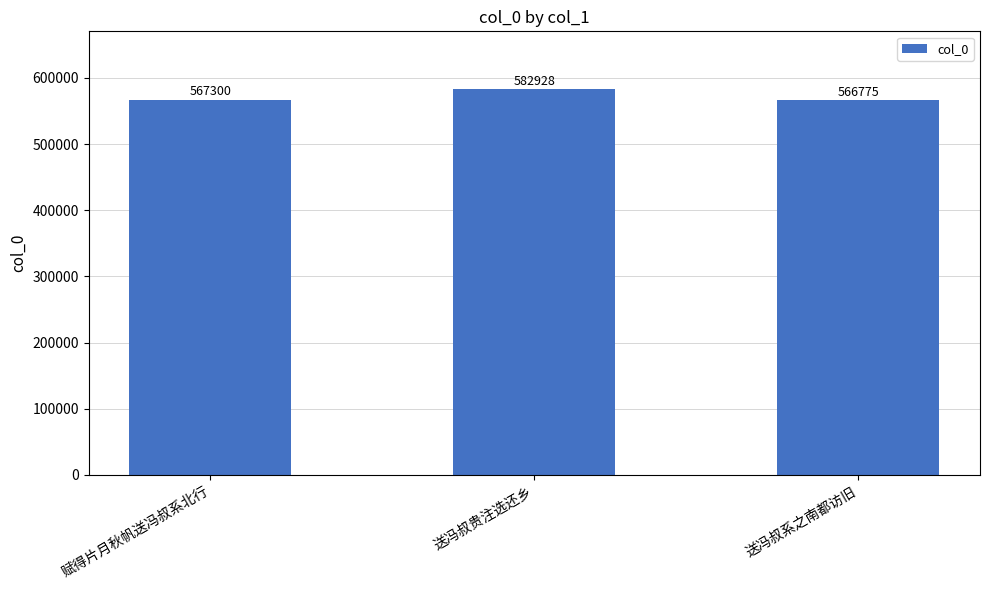

Which label corresponds to the largest value in the chart?

送冯叔贵注选还乡